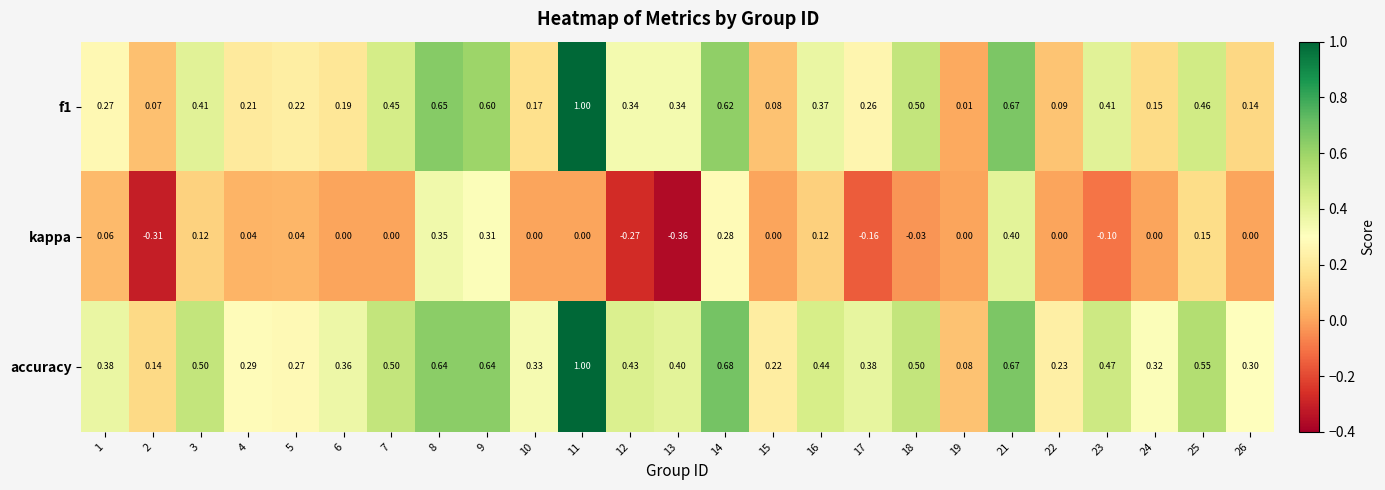

Which series has the largest total across all categories?

accuracy